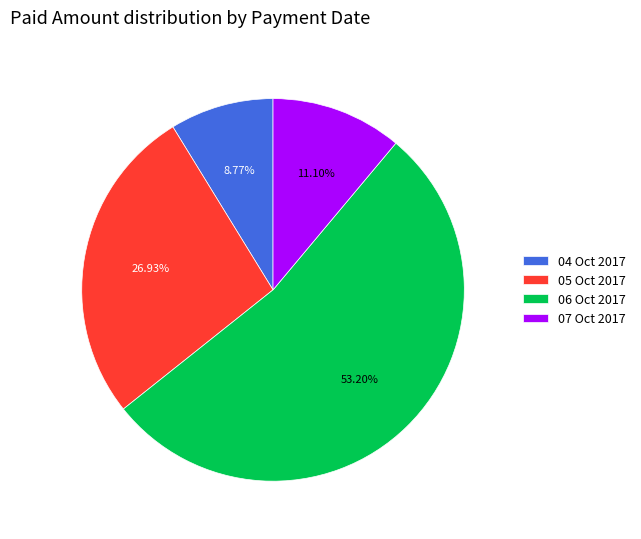

How many segments does this pie chart have?

4